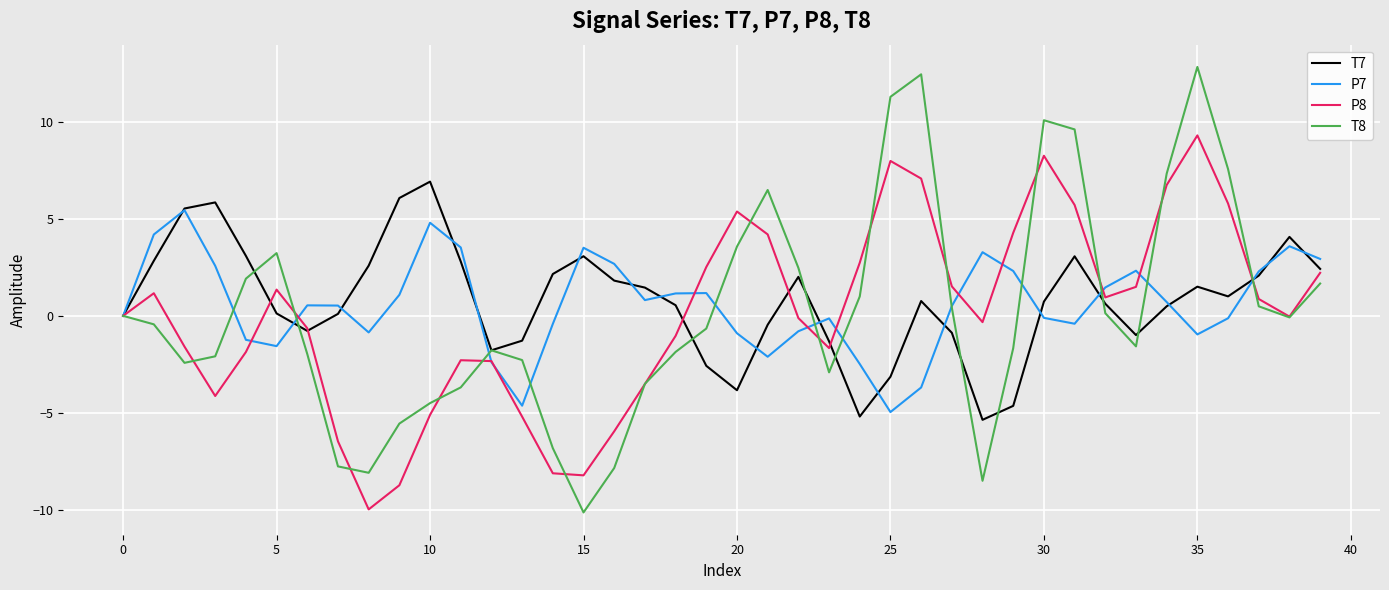

What is the sum of all P7 values?

23.7